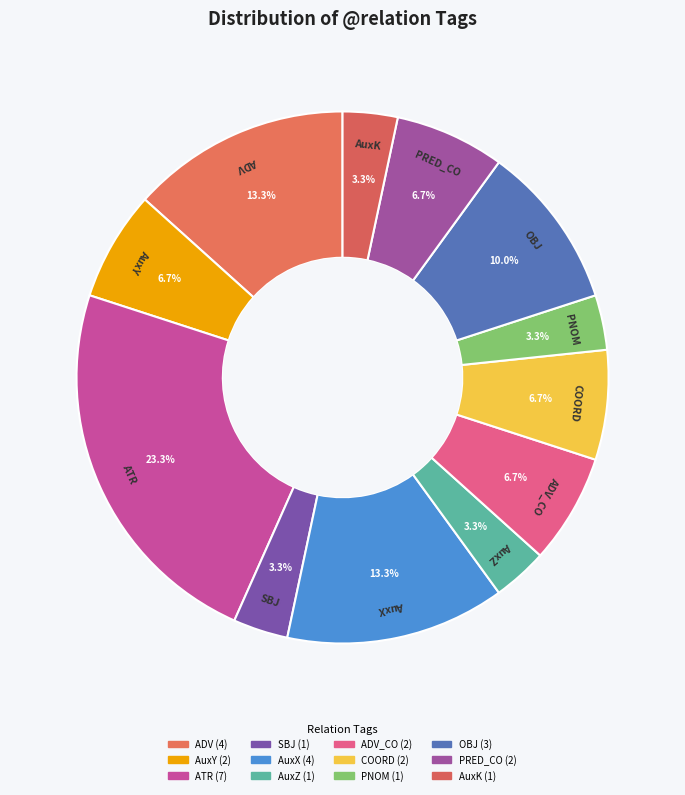

What percentage is NOT represented by PRED_CO?

93.3%